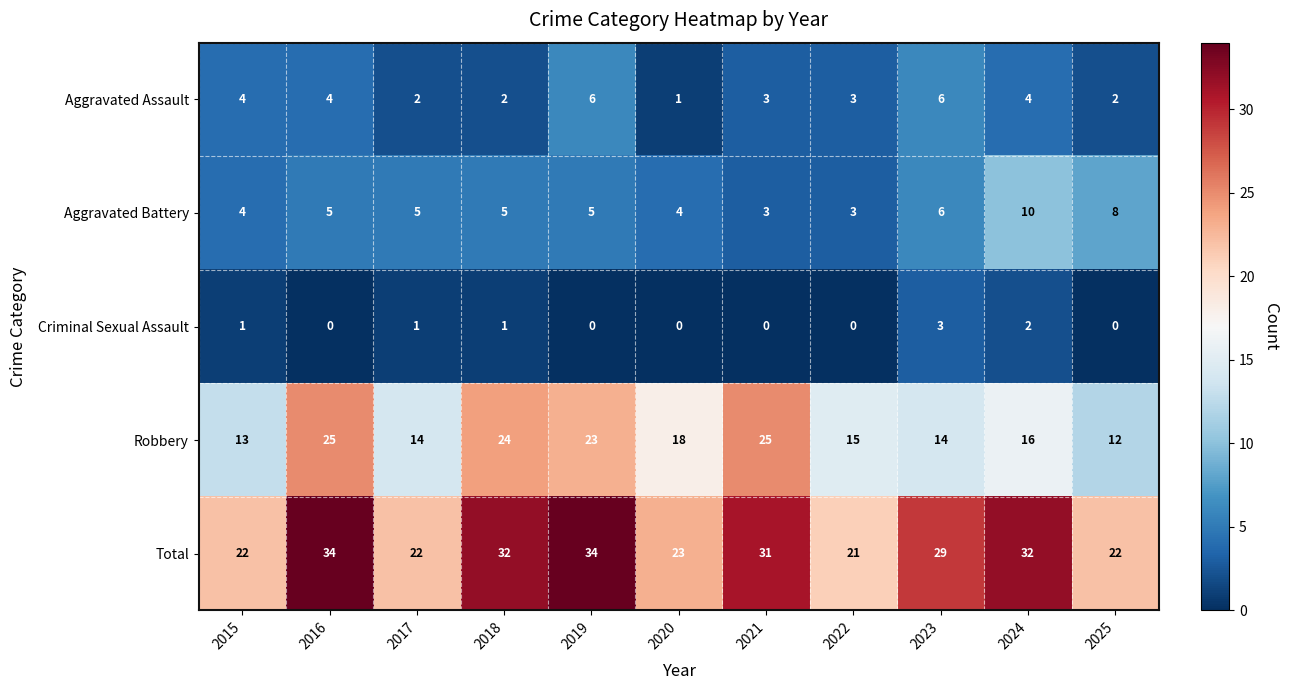

The value of Aggravated Assault at 2019 is 3. True or false?

False